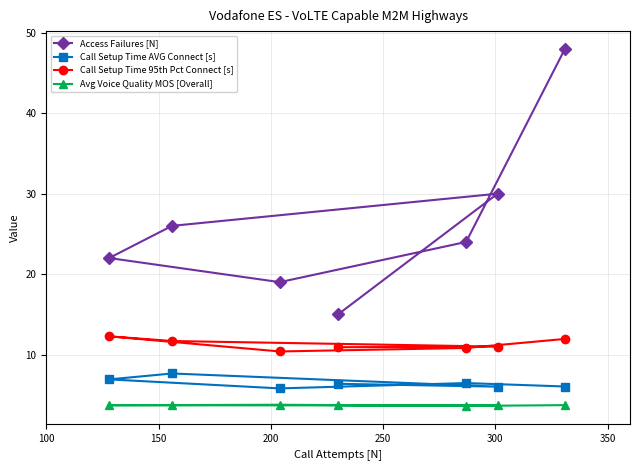

True or false: Avg Voice Quality MOS [Overall] and Access Failures [N] cross at least once.

False